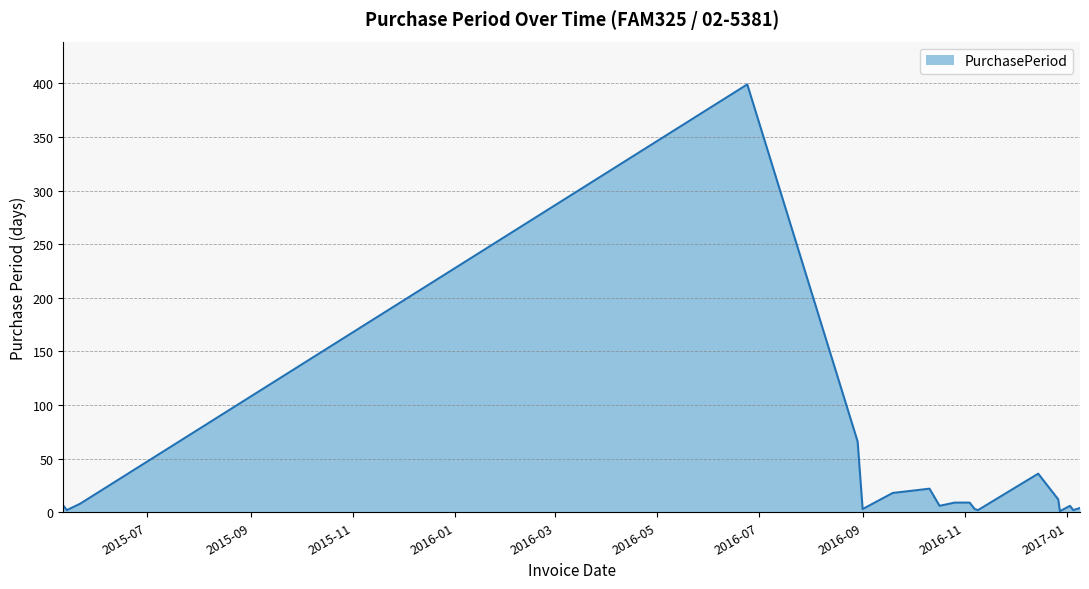

What is the greatest value displayed?

399